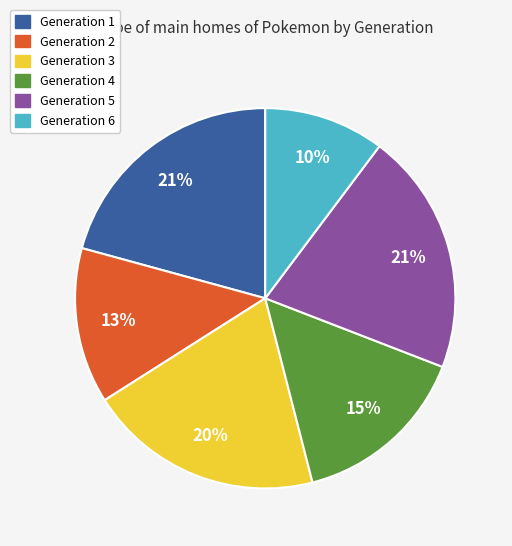

Which category has the smallest portion of the pie?

Generation 6